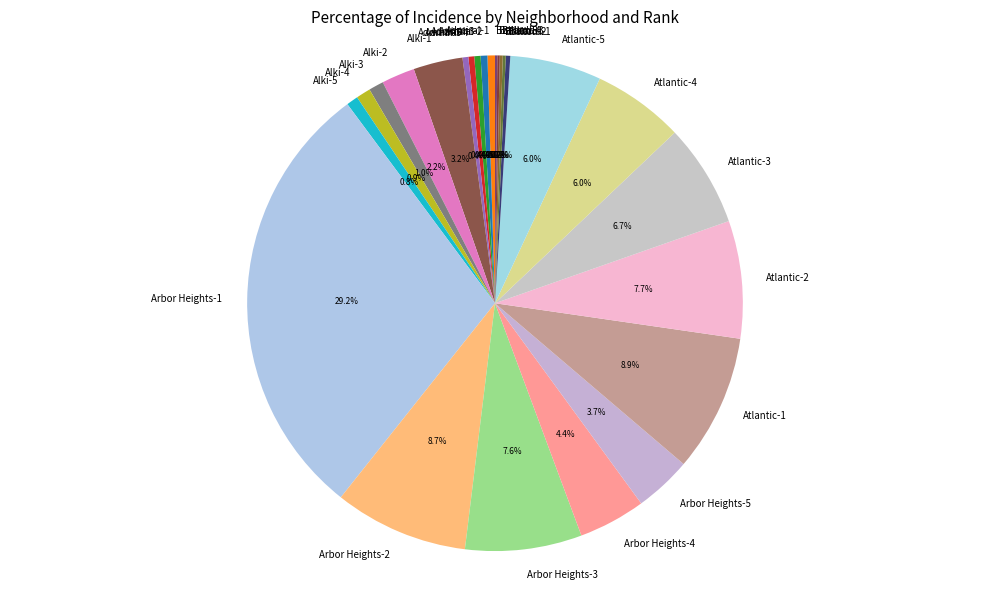

Is the sum of Admiral-4 and Atlantic-2 greater than half?

No